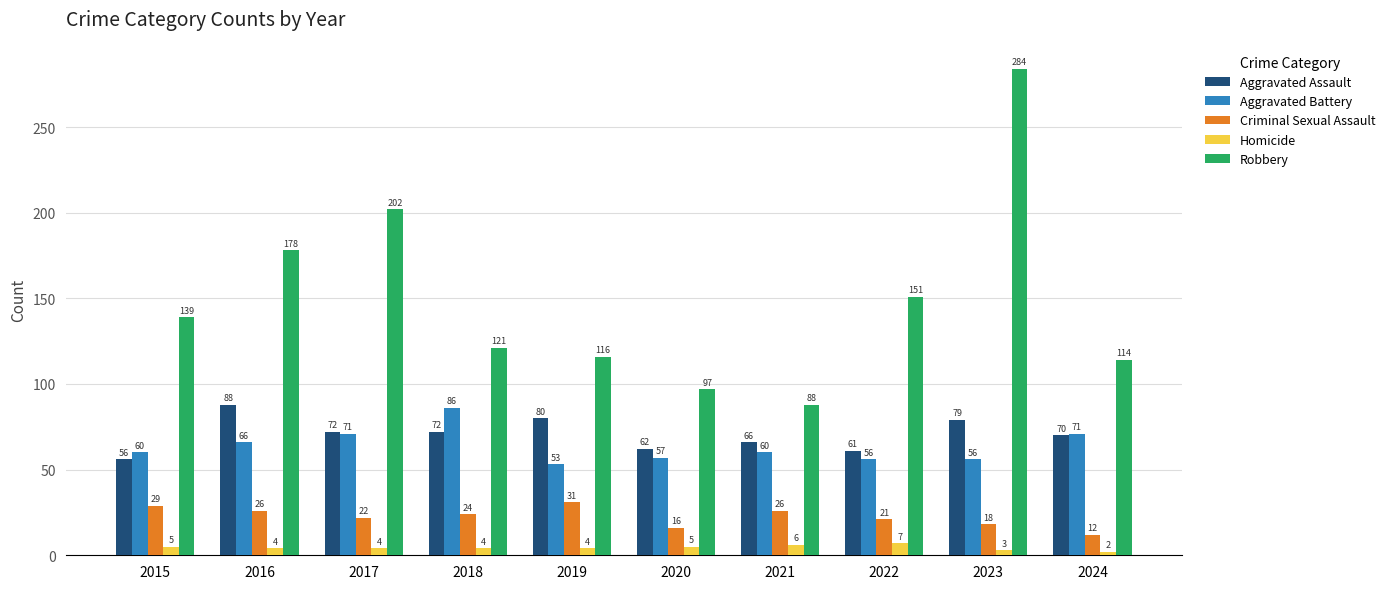

Reading left to right, list all the values displayed in this chart.

Aggravated Assault: 2015=56	2016=88	2017=72	2018=72	2019=80	2020=62	2021=66	2022=61	2023=79	2024=70
Aggravated Battery: 2015=60	2016=66	2017=71	2018=86	2019=53	2020=57	2021=60	2022=56	2023=56	2024=71
Criminal Sexual Assault: 2015=29	2016=26	2017=22	2018=24	2019=31	2020=16	2021=26	2022=21	2023=18	2024=12
Homicide: 2015=5	2016=4	2017=4	2018=4	2019=4	2020=5	2021=6	2022=7	2023=3	2024=2
Robbery: 2015=139	2016=178	2017=202	2018=121	2019=116	2020=97	2021=88	2022=151	2023=284	2024=114